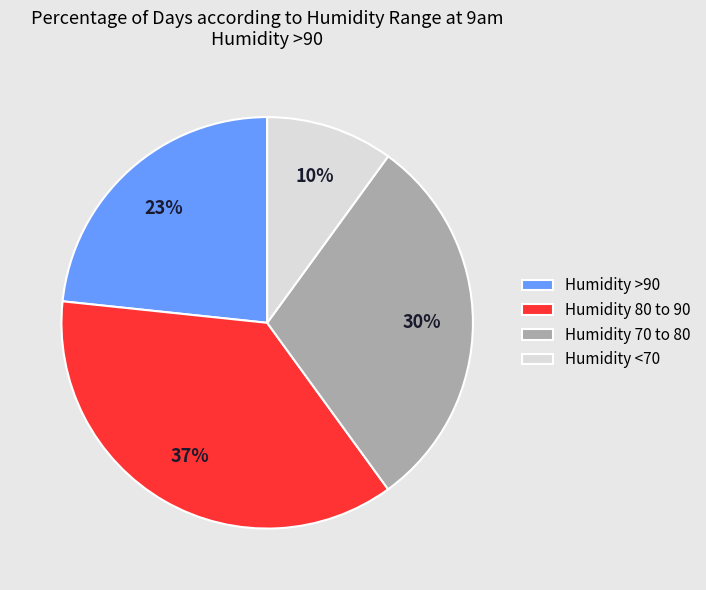

What percentage is the Humidity 70 to 80 slice, to the nearest percent?

30%